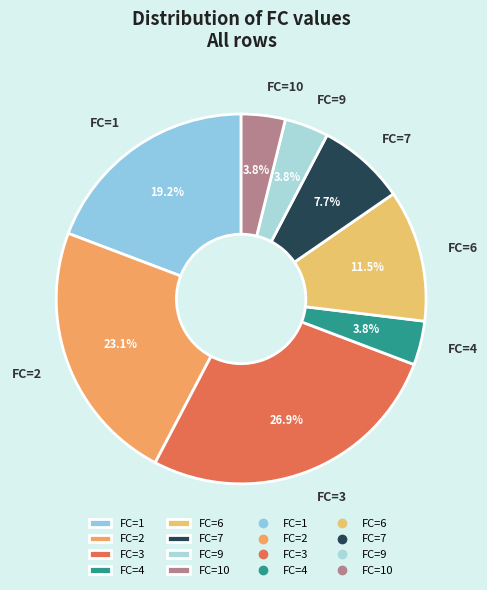

What is the ratio of the value at FC=6 to the value at FC=2?

0.5